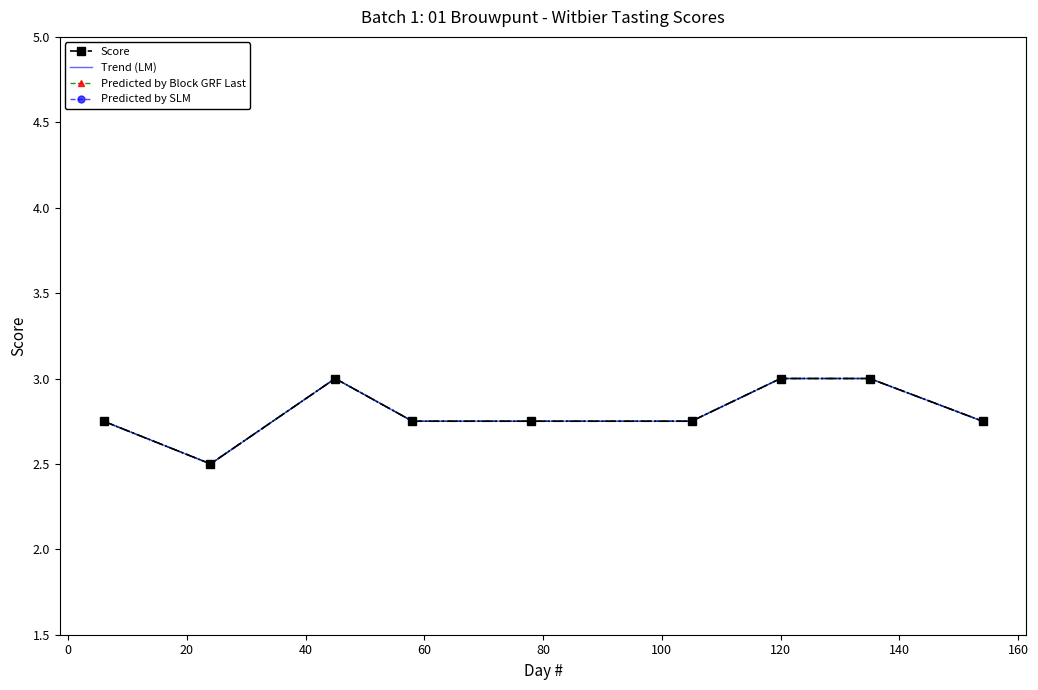

Count the number of data series in this chart.

4